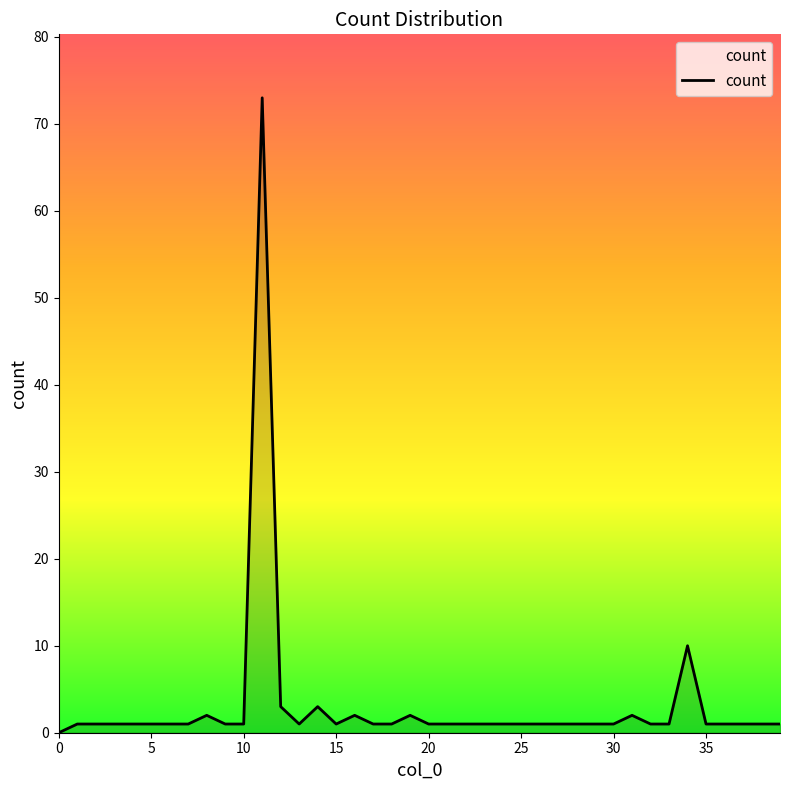

What is the difference between the maximum and minimum values?

73